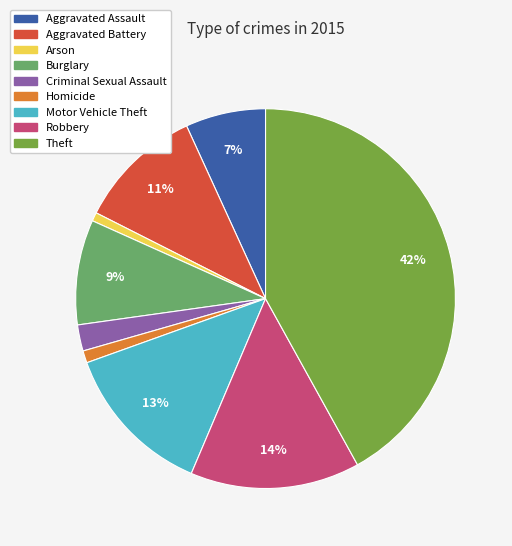

To the nearest percent, what portion does Aggravated Assault represent?

7%